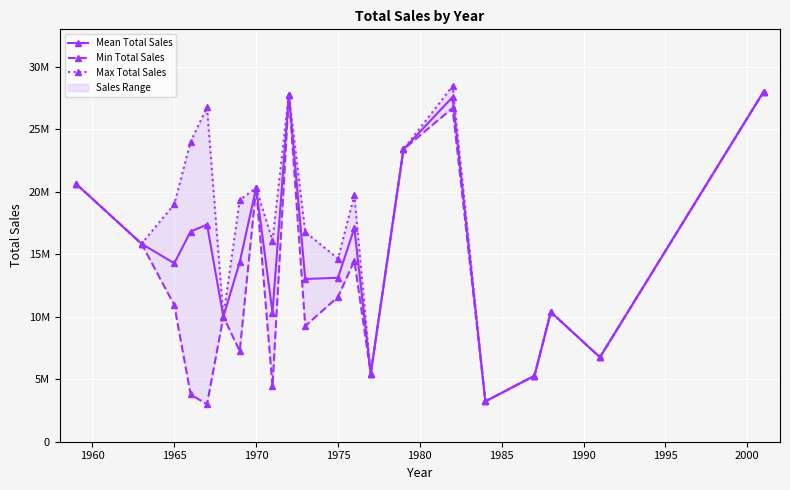

In Max Total Sales, how many points are higher than both neighbors (excluding endpoints)?

6